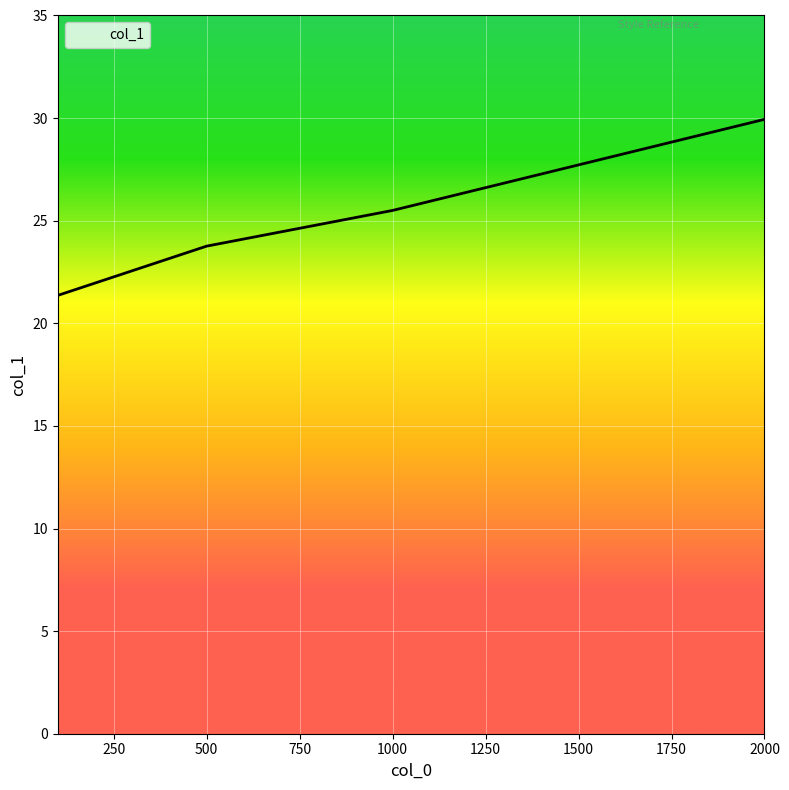

True or false: there are more than 2 points higher than both neighbors.

False